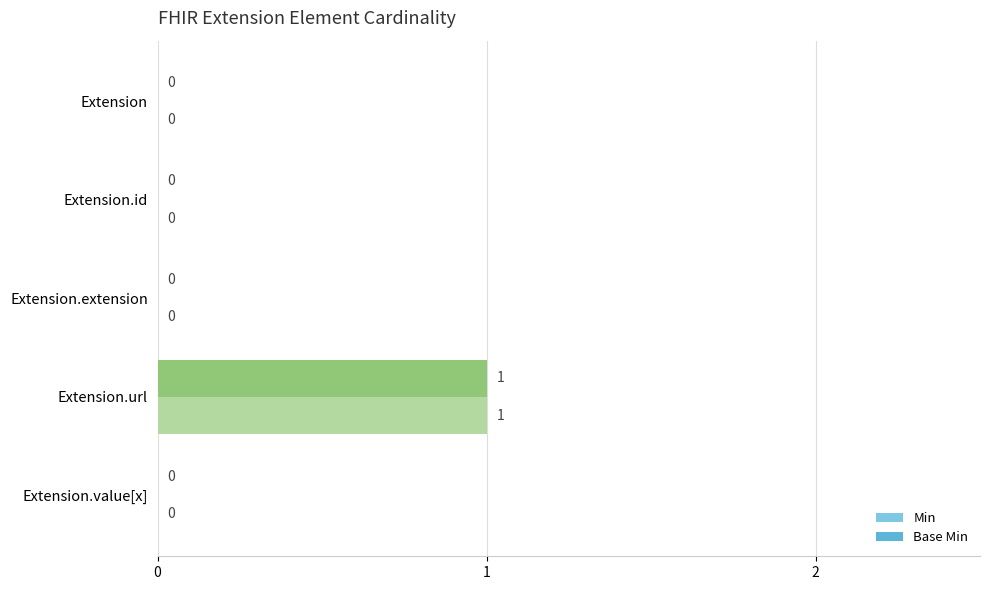

Which category has the highest value in the Min series?

Extension.url